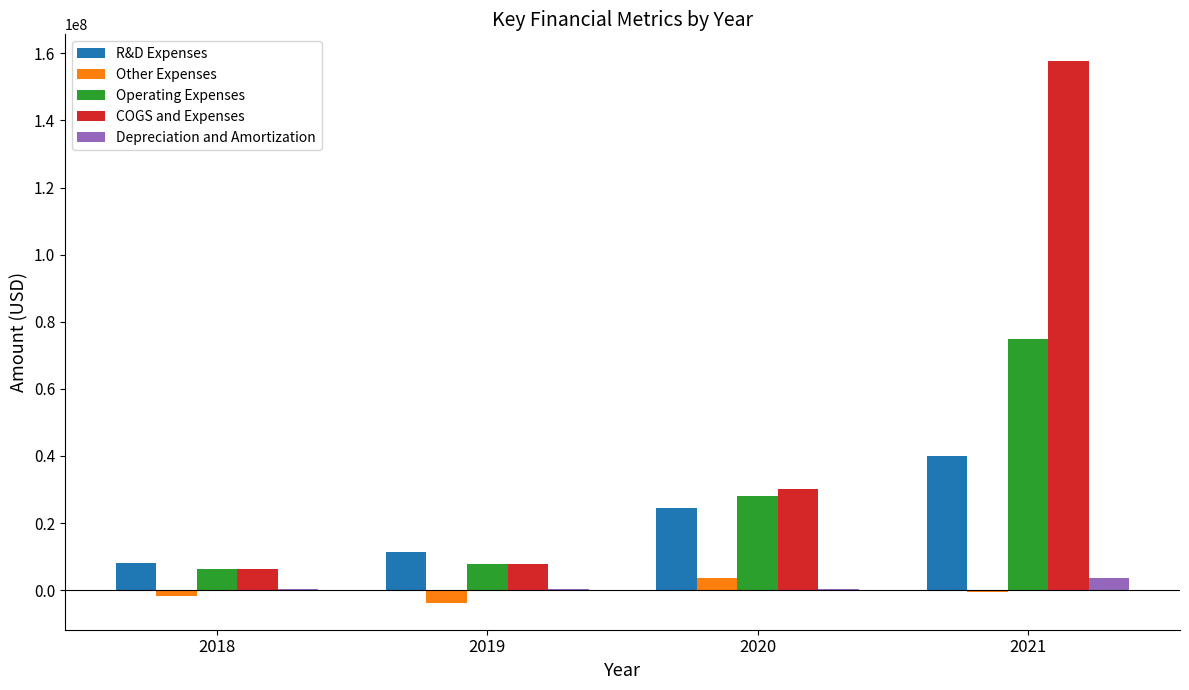

What is the greatest value displayed?

157612000